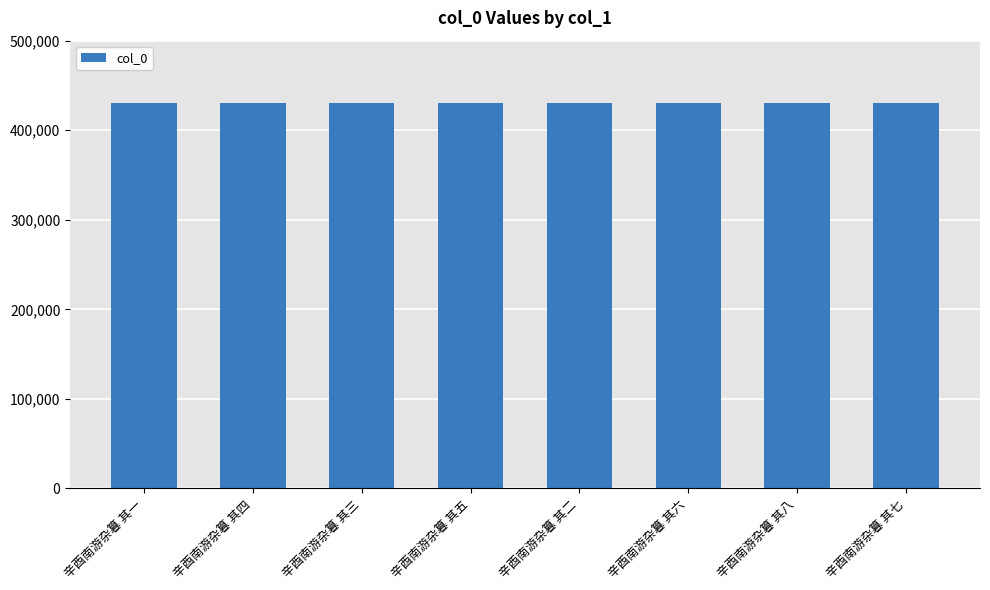

What is the label of the 2nd bar from the left?

辛酉南游杂篹 其四